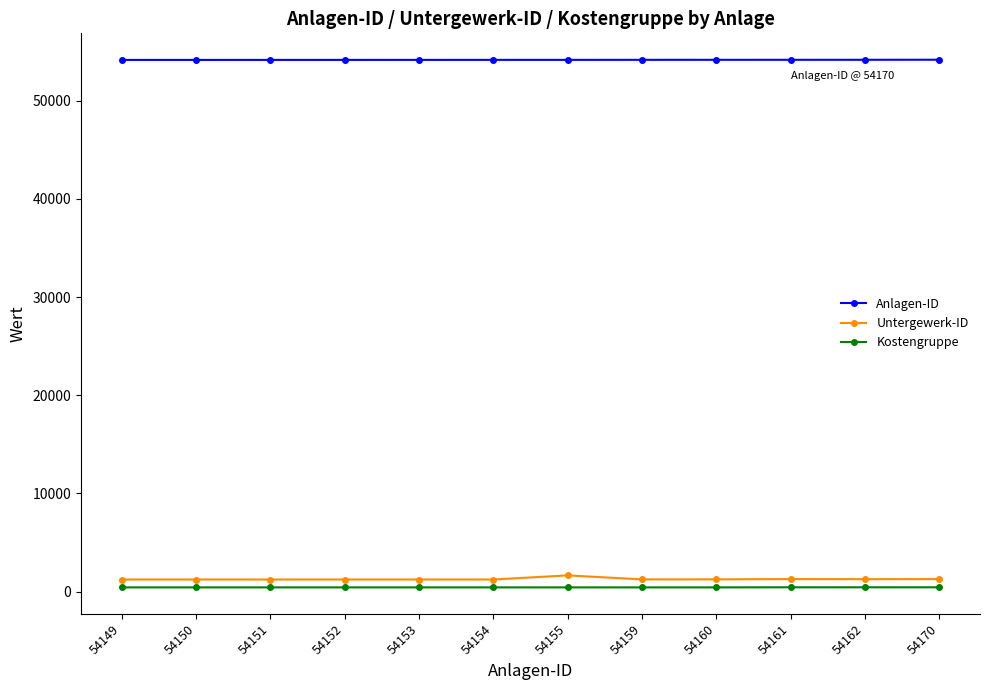

True or false: Kostengruppe and Anlagen-ID cross at least once.

False